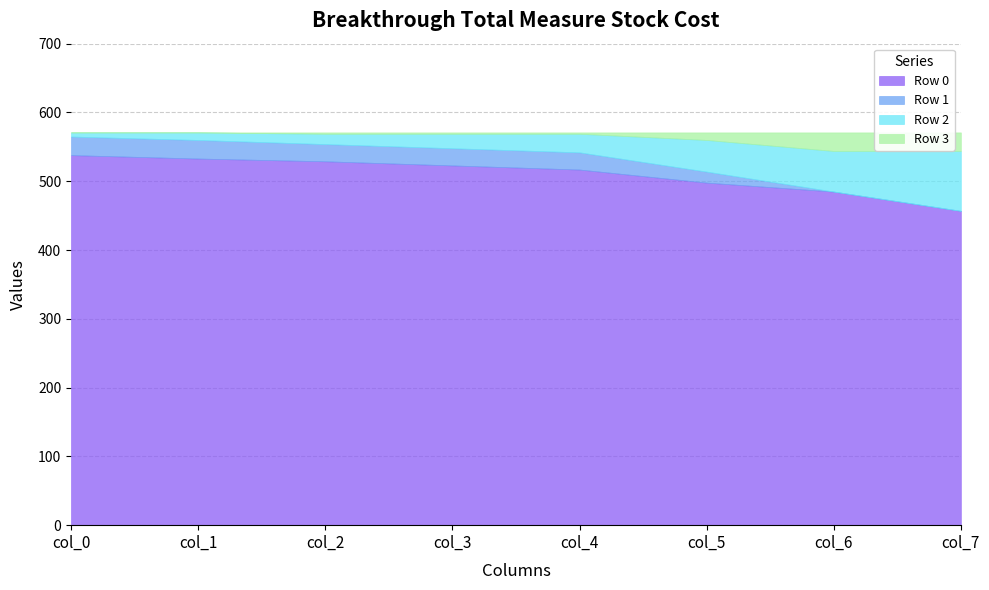

What is the value of the Row 3 point at the 3rd from the left?

2